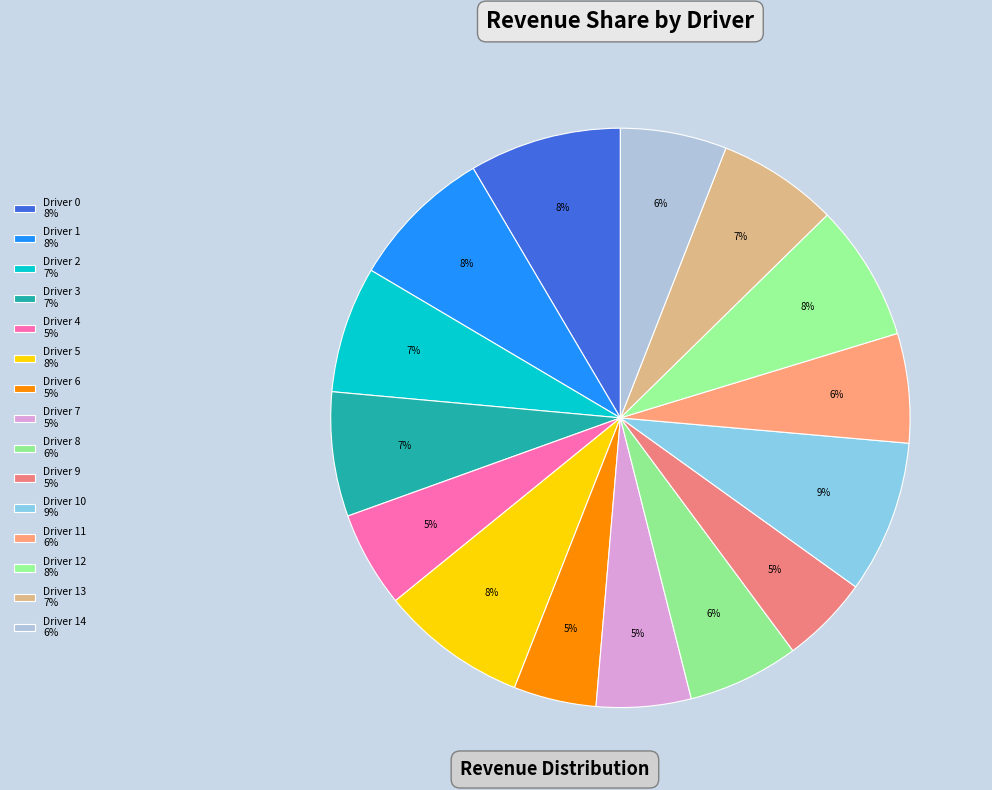

Is there any slice that represents more than half of the pie?

No